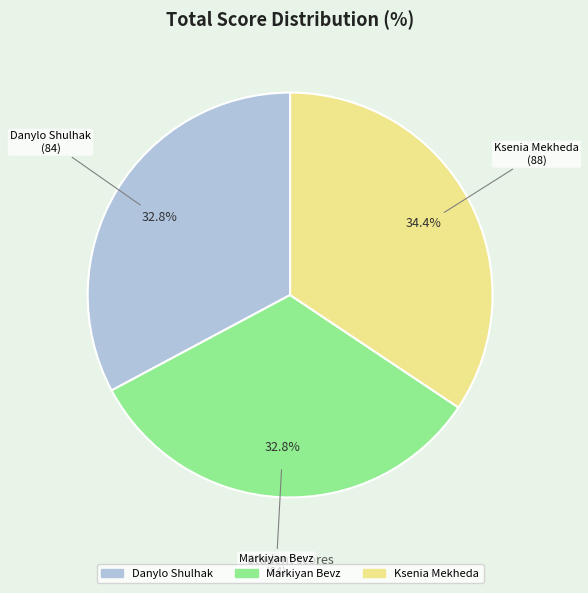

Is Markiyan Bevz the majority of the pie?

No